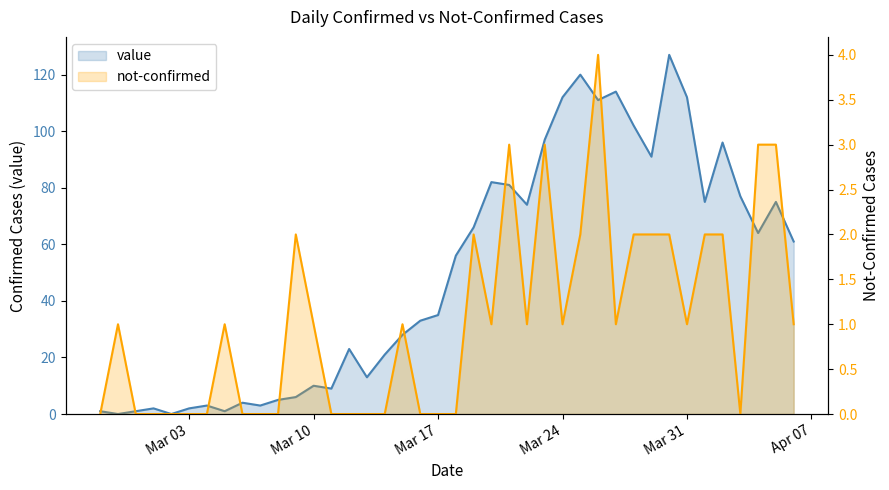

What is the difference between the highest and lowest values at 33?

111